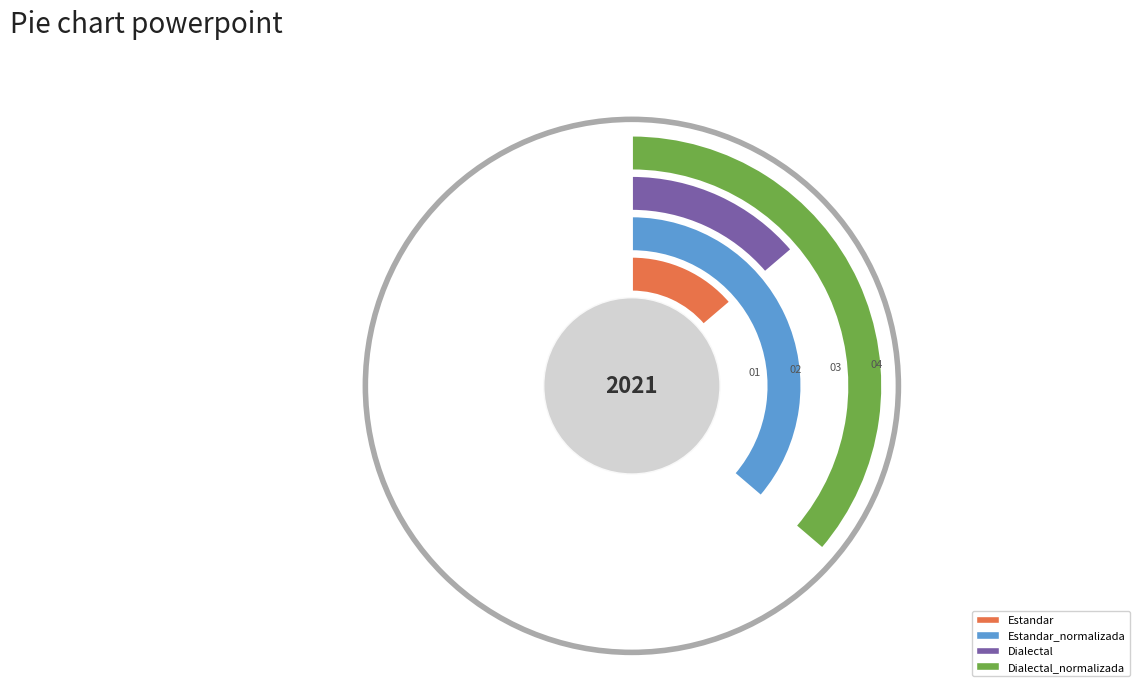

Which has a higher value, Estandar_normalizada or Dialectal_normalizada?

Estandar_normalizada